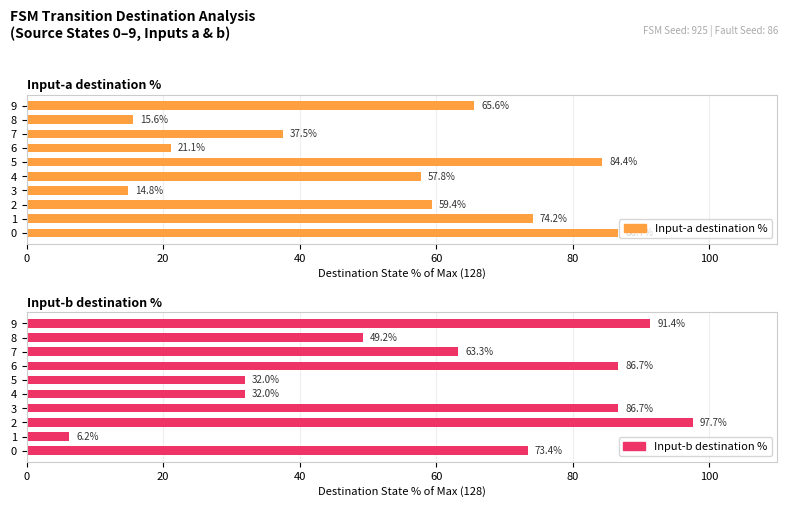

What is the approximate value of Input-b destination % at 8?

49.2